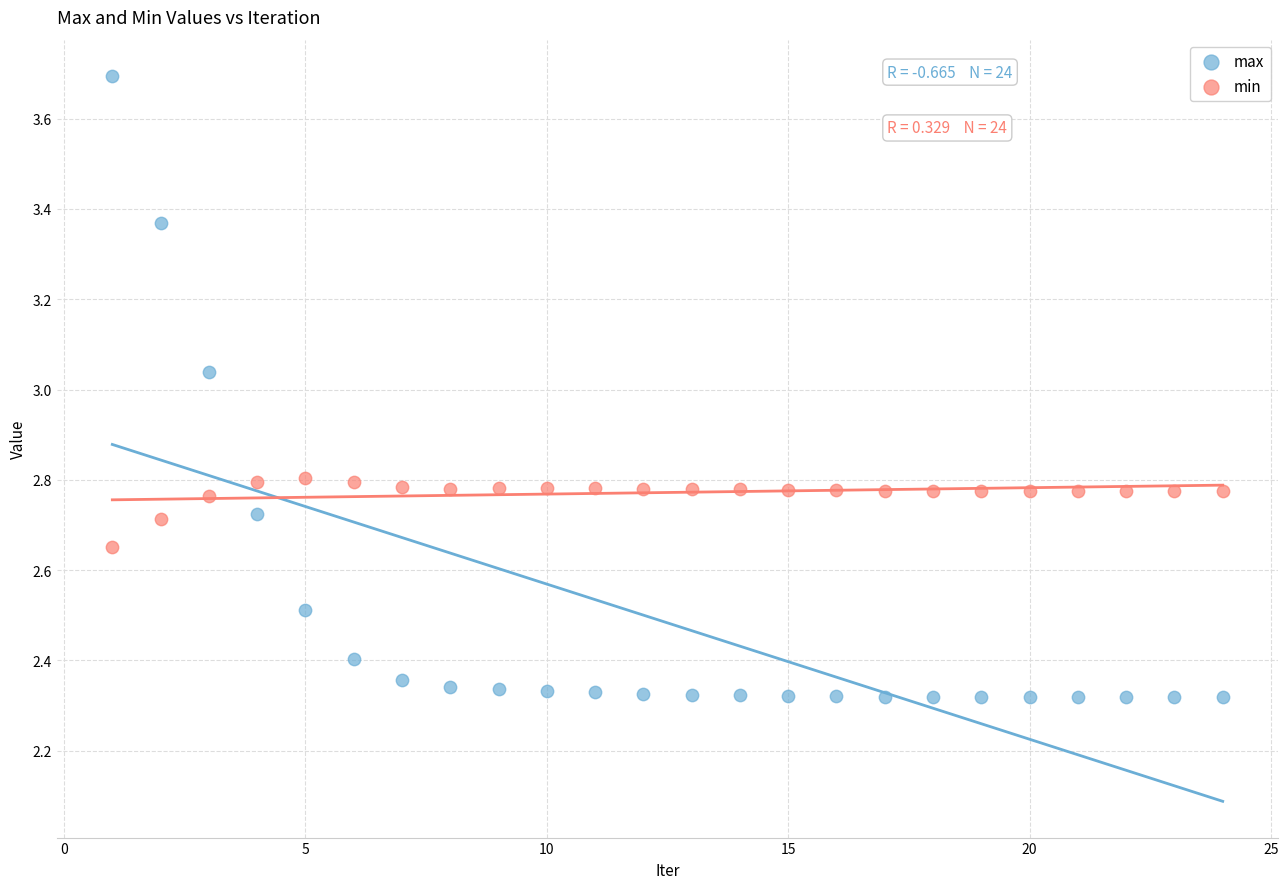

Which series contains the highest Y value?

max